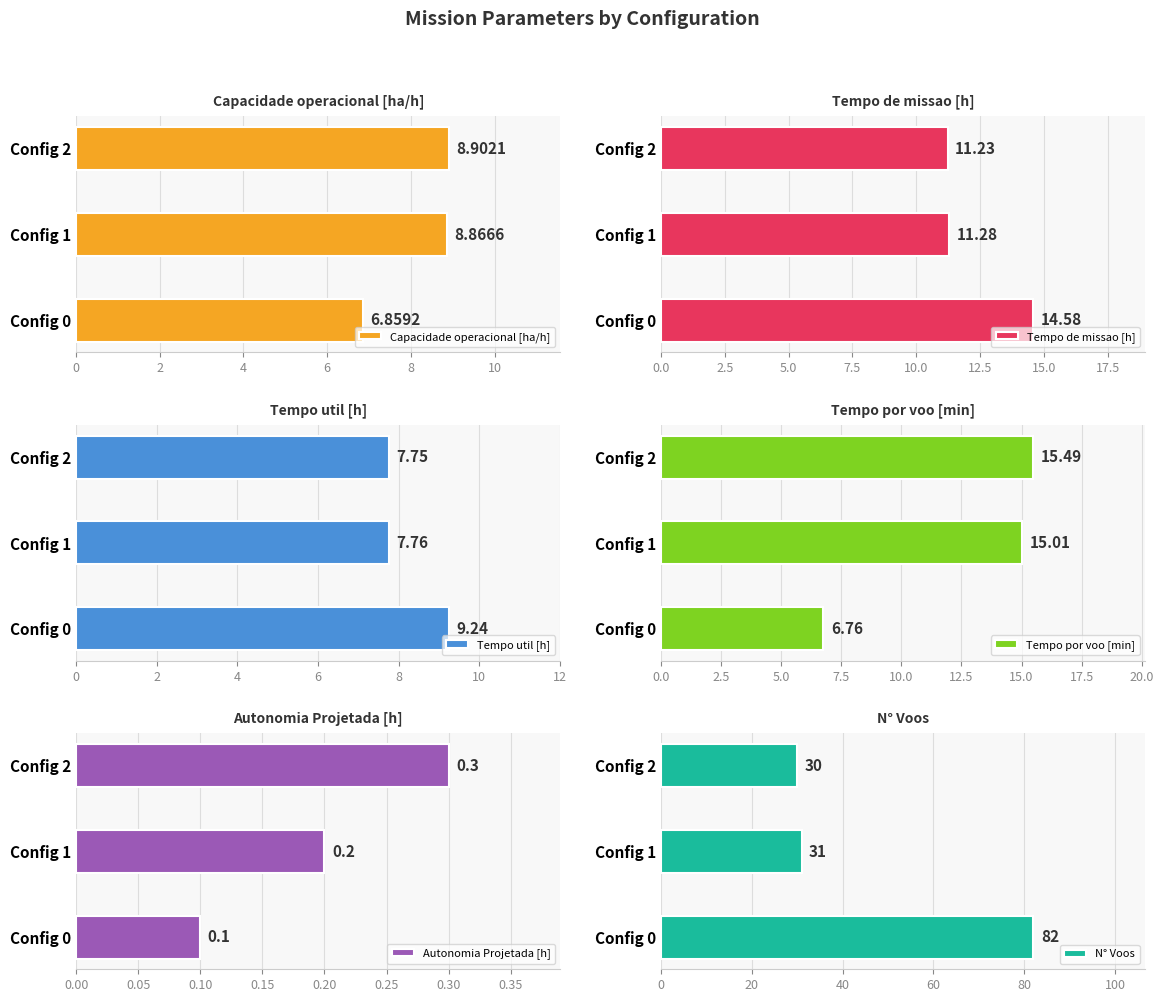

What is the sum of all Capacidade operacional [ha/h] values?

24.6